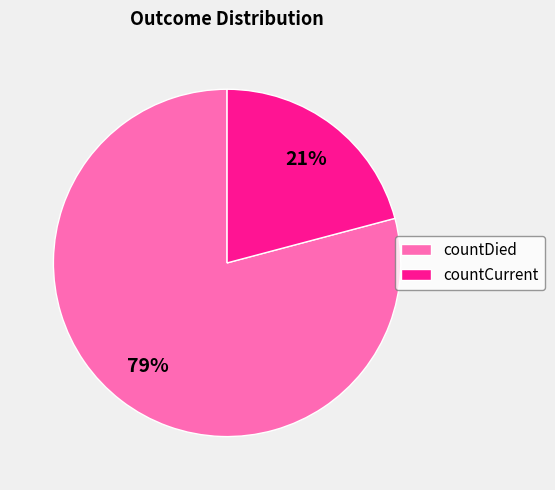

Which category accounts for the majority?

countDied